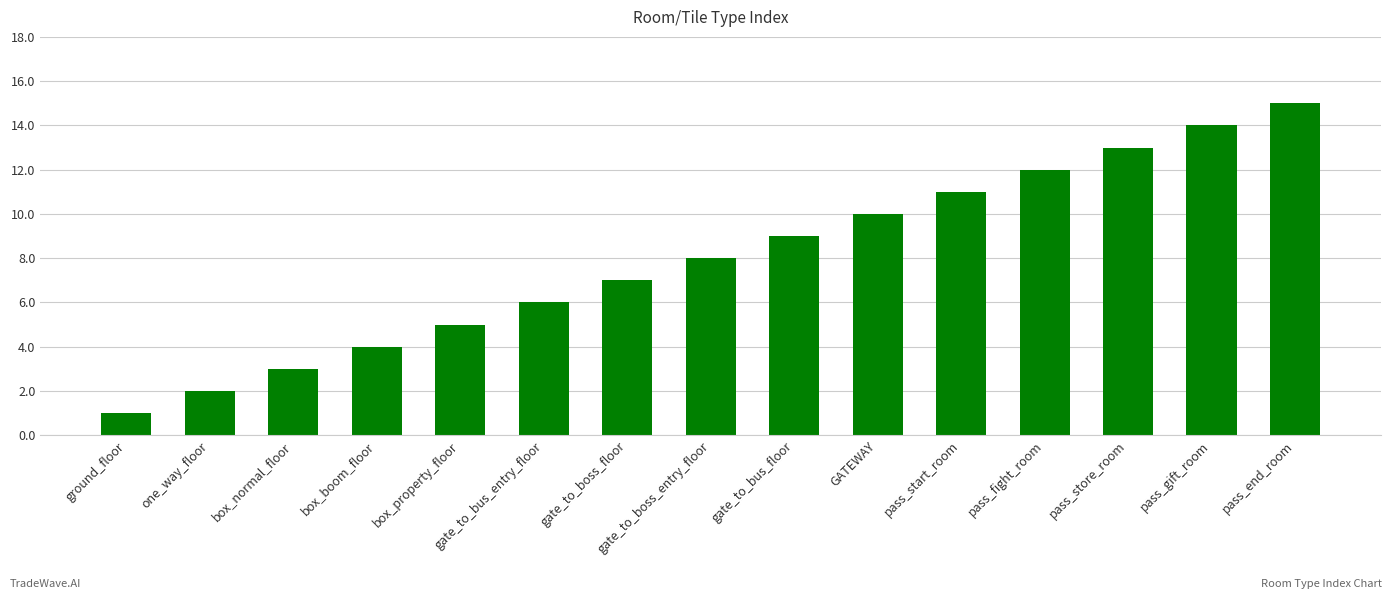

What is the difference between the maximum and minimum values?

14